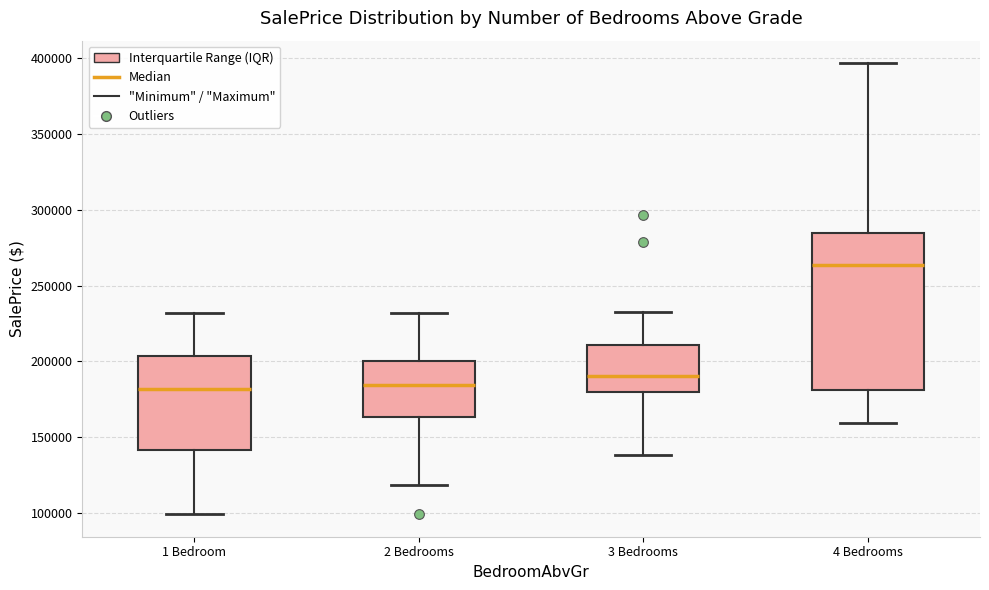

Comparing the boxes themselves (not the whiskers), which one is the tallest?

4 Bedrooms